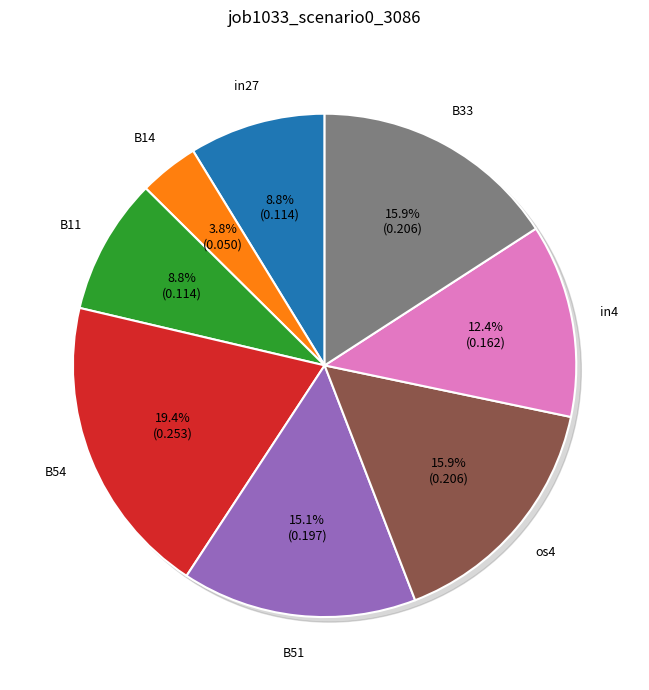

Is B11 the majority of the pie?

No